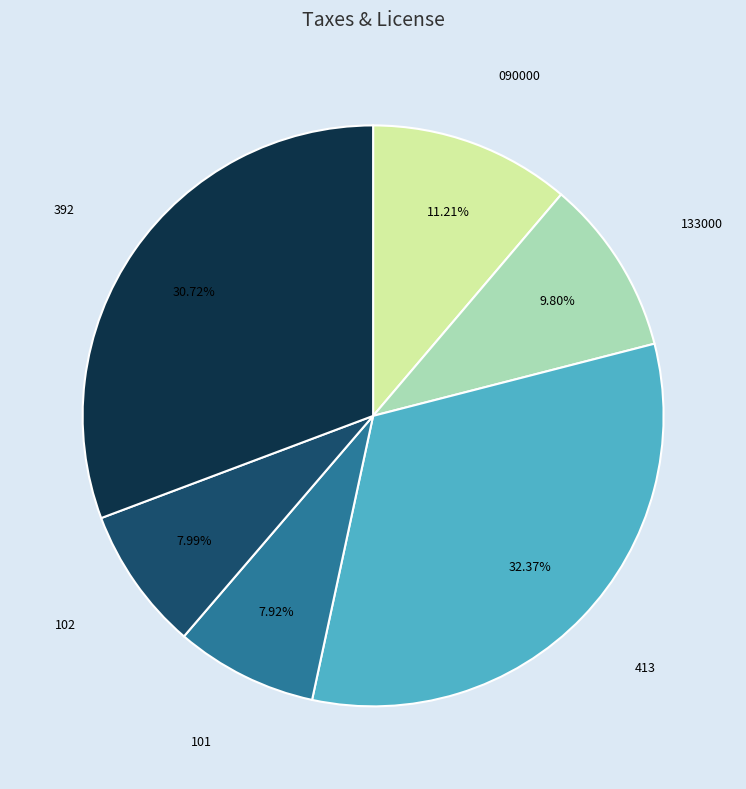

What is the largest slice in the pie chart?

413